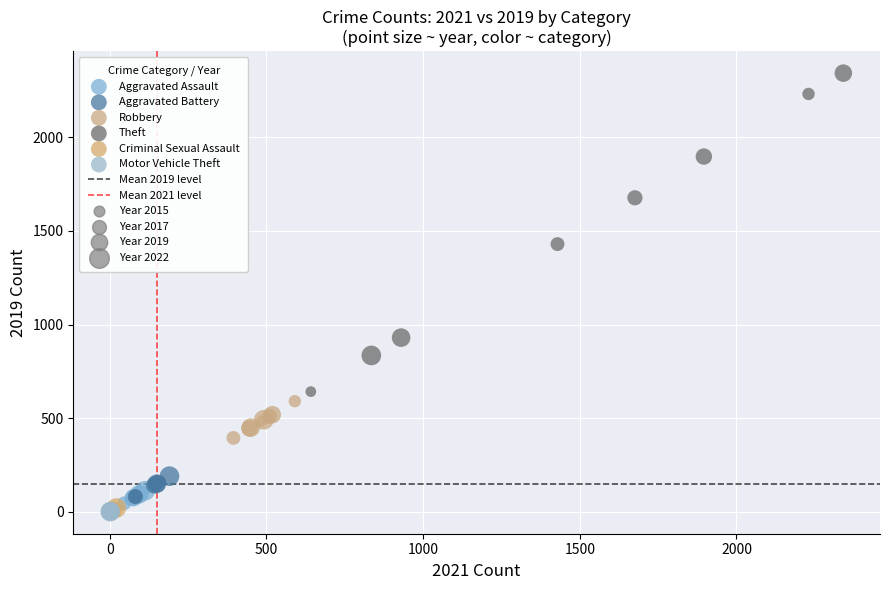

Which series contains the highest Y value?

Theft